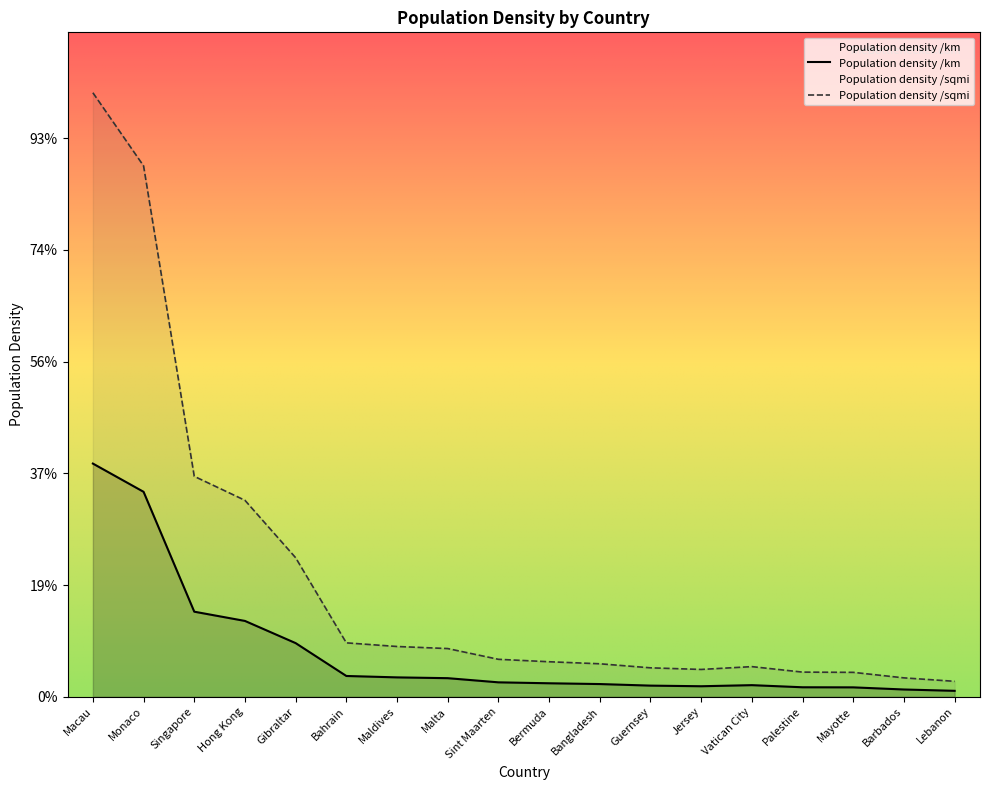

True or false: Population density /sqmi and Population density /km cross at least once.

False